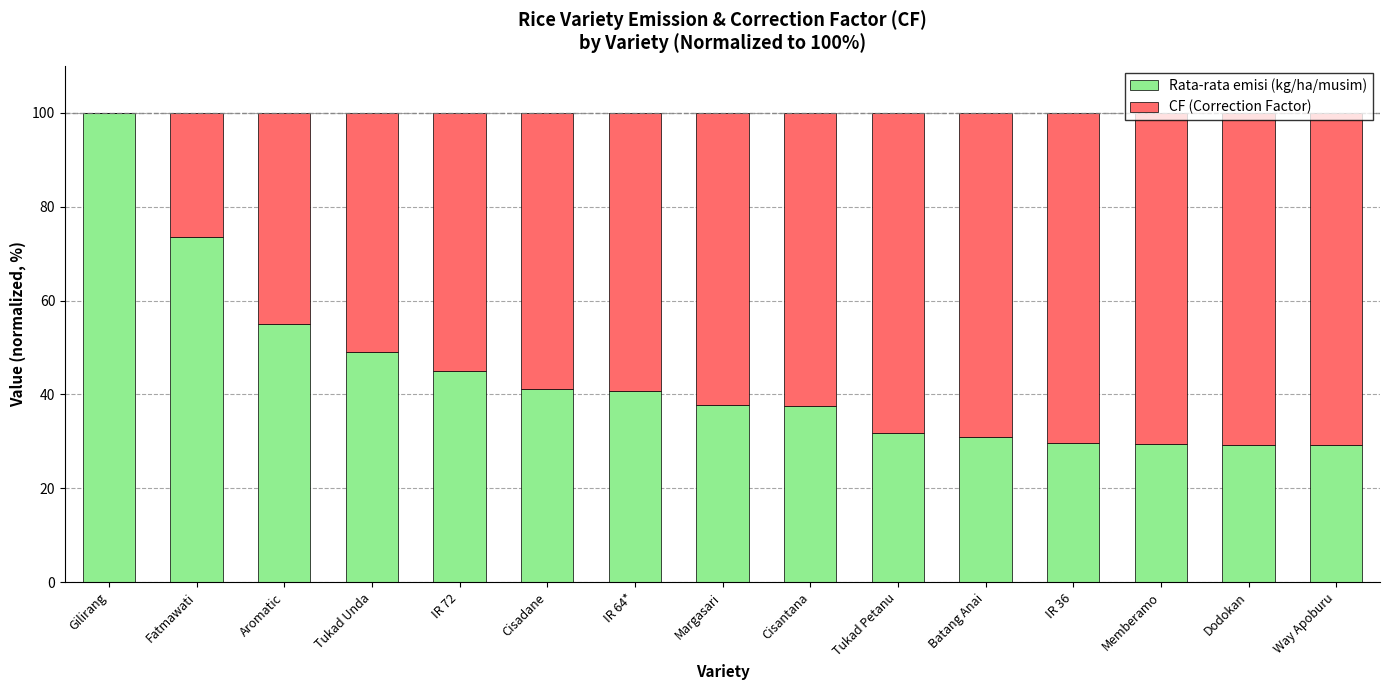

How many data points does each series have?

15